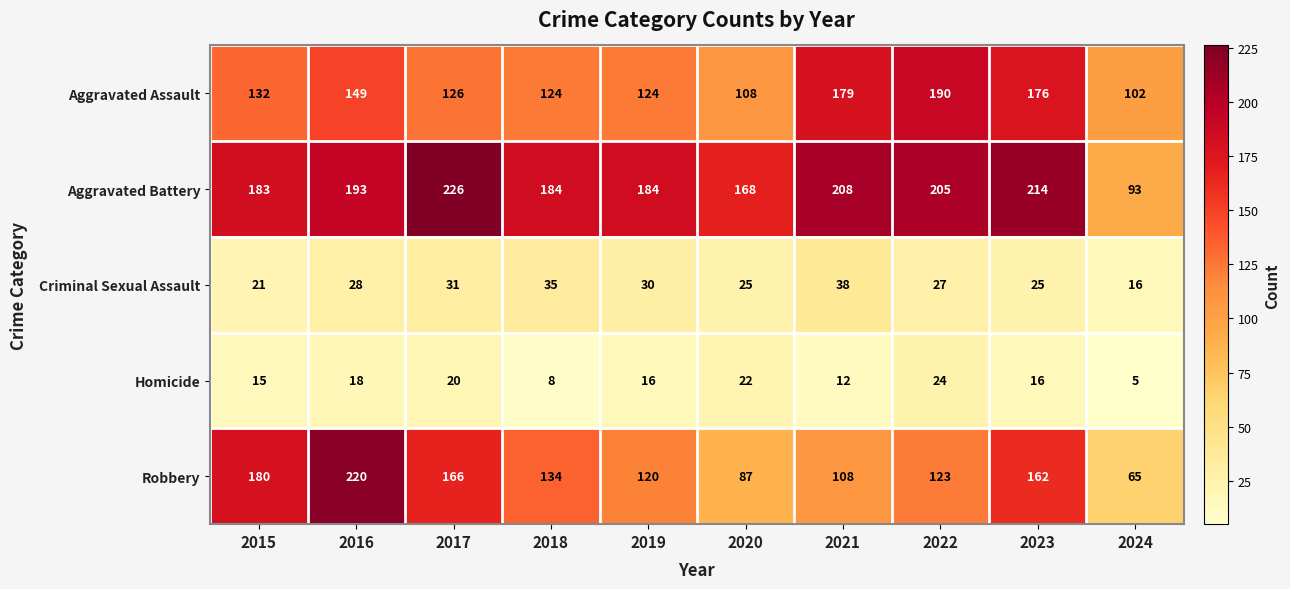

How many categories are shown in the chart?

10